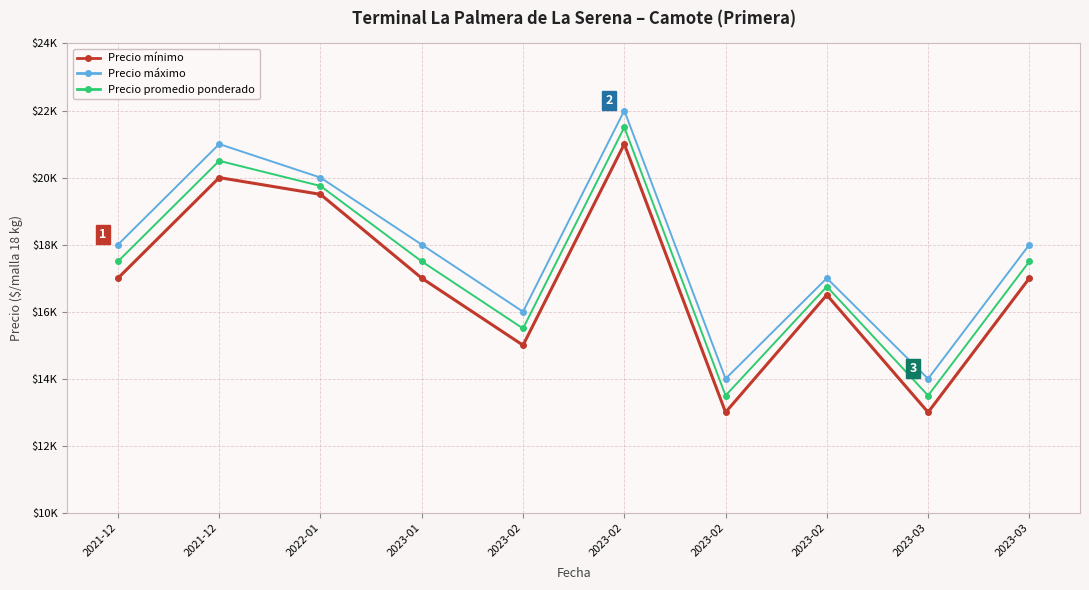

What are all the series names shown in the legend?

Precio mínimo, Precio máximo, Precio promedio ponderado